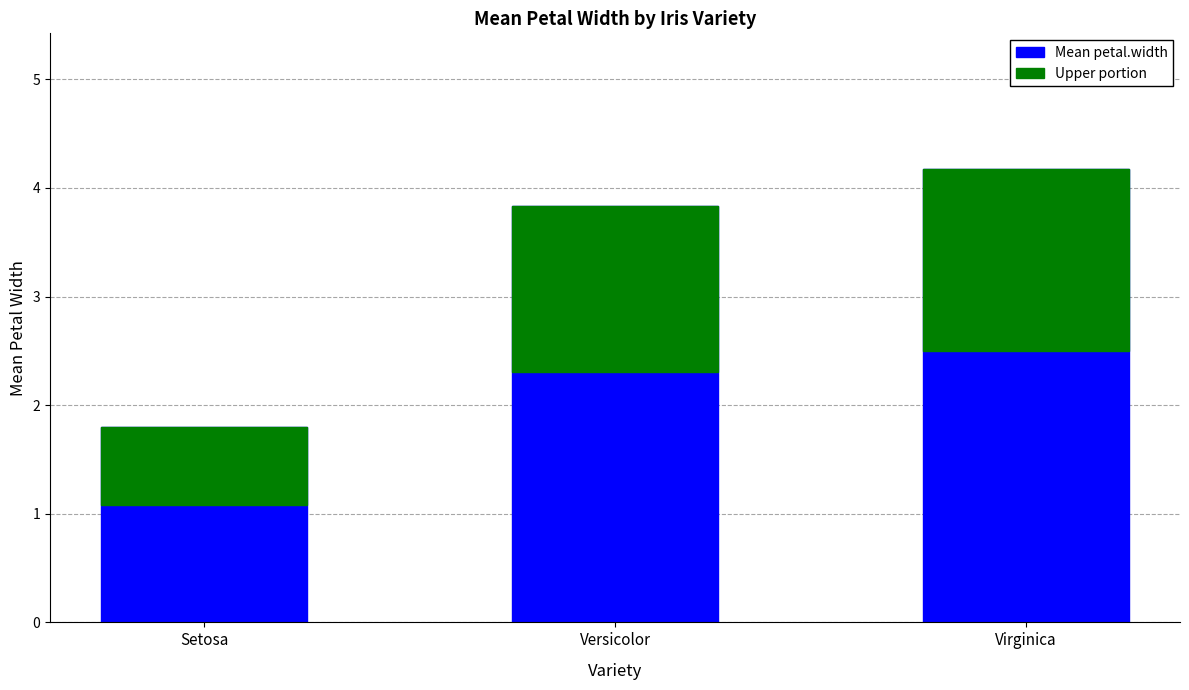

Which series changed the most between Setosa and Versicolor?

Mean petal.width